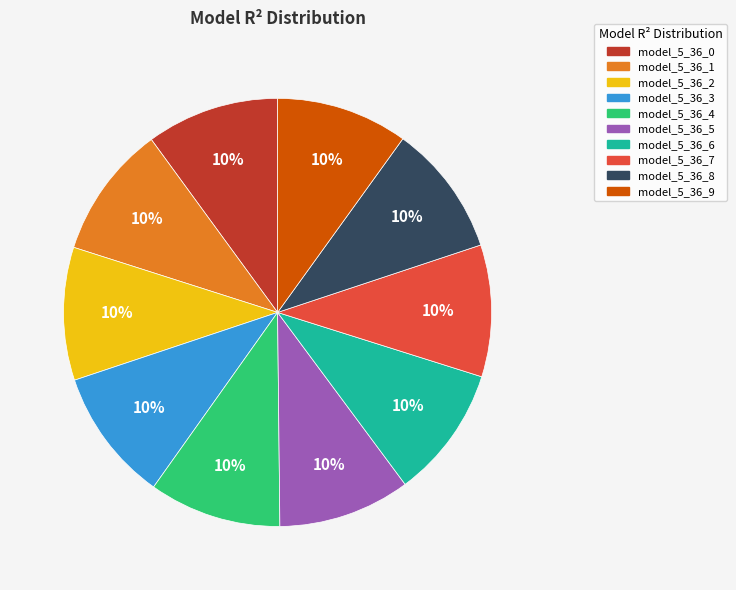

What percentage is the model_5_36_9 slice, to the nearest percent?

10%